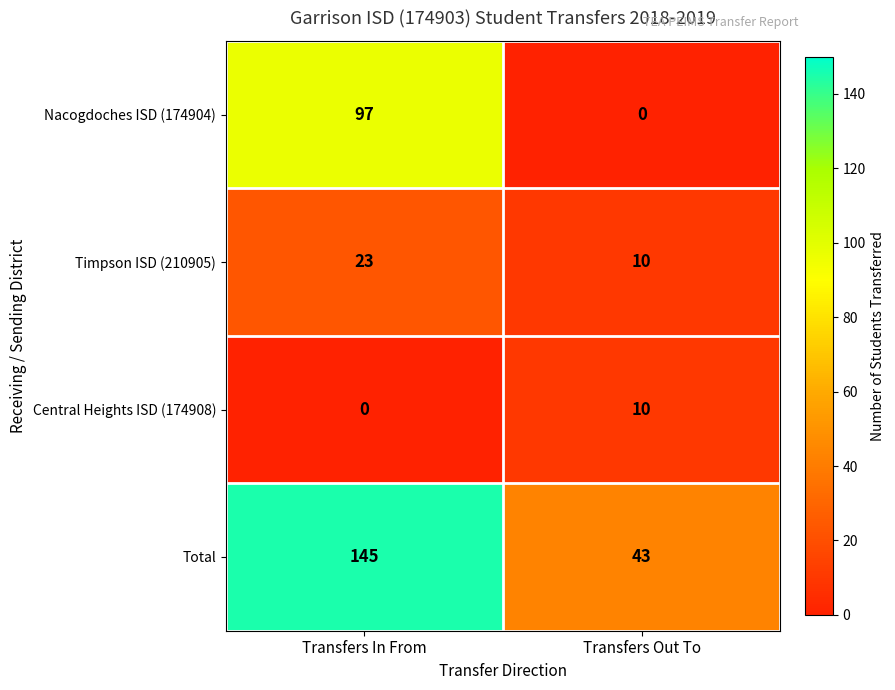

At which category is the sum across all series the highest?

Transfers In From